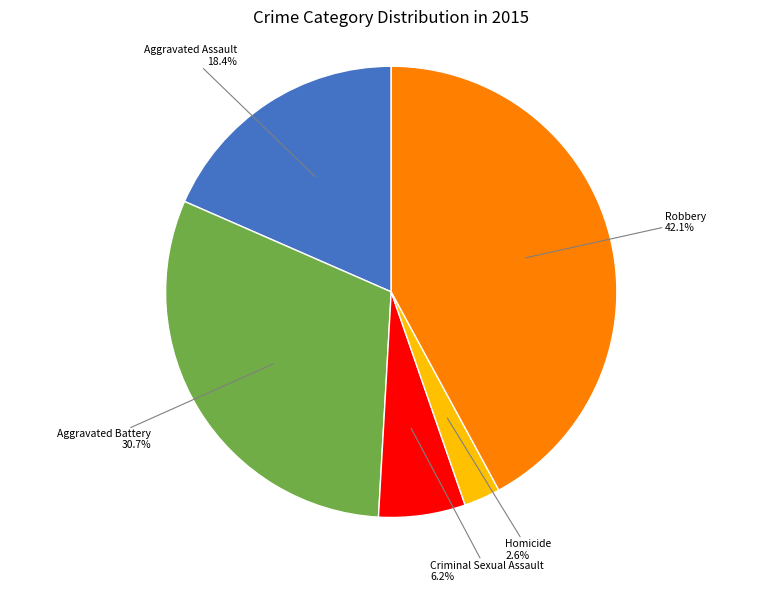

Is it true that Aggravated Assault is 18% of the pie?

True